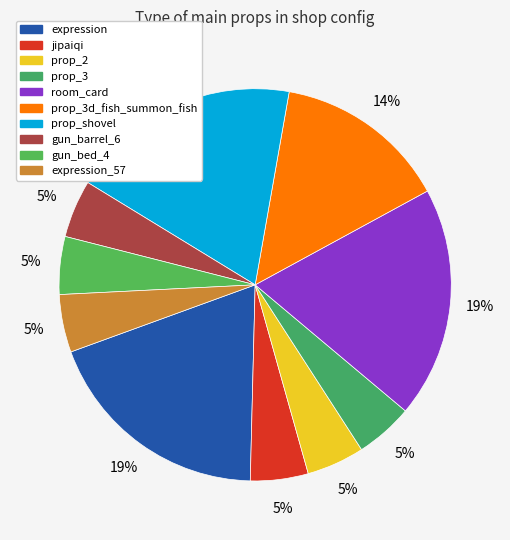

Rank the categories by value from lowest to highest.

jipaiqi, prop_2, prop_3, gun_barrel_6, gun_bed_4, expression_57, prop_3d_fish_summon_fish, expression, room_card, prop_shovel